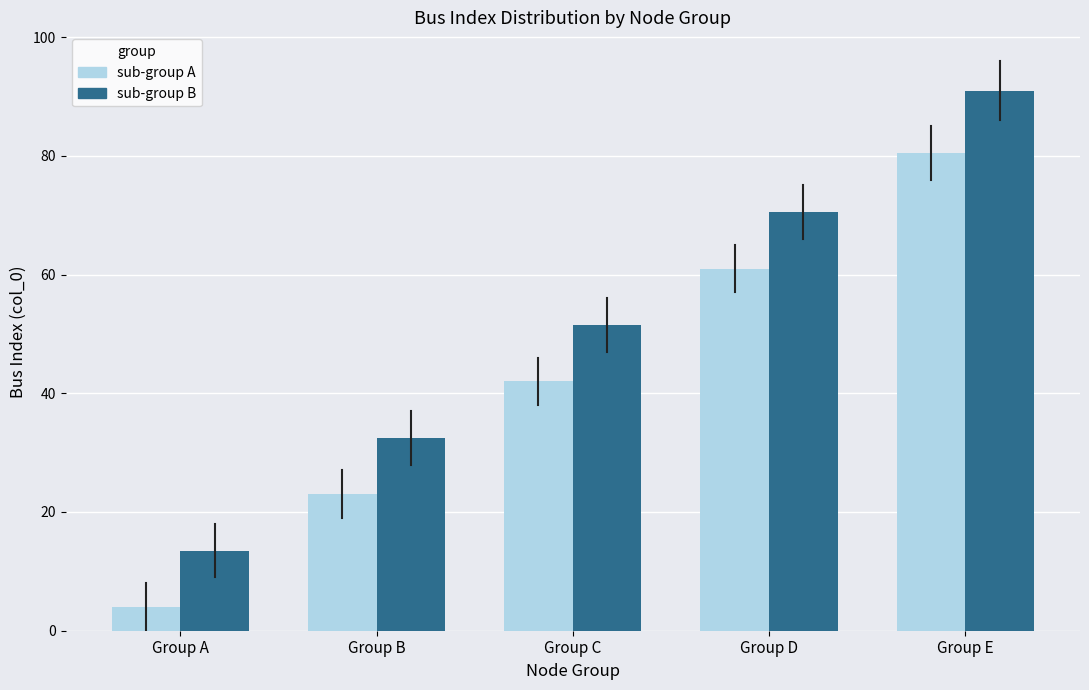

Reading left to right, what are all the values shown in this chart?

sub-group A: 4.0	23.0	42.0	61.0	80.5
sub-group B: 13.5	32.5	51.5	70.5	91.0